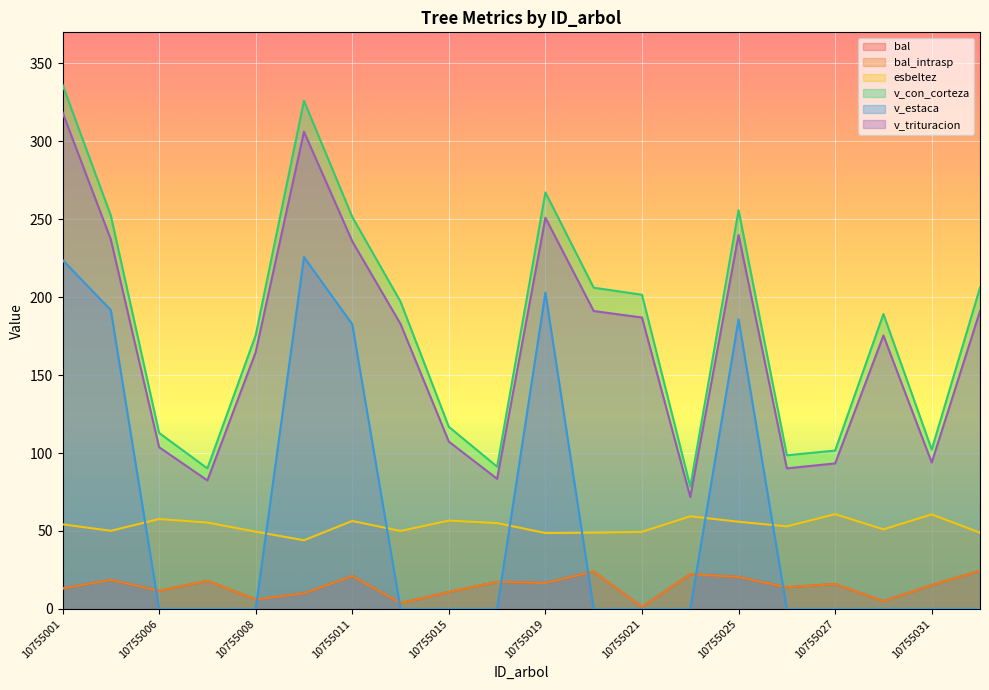

How many data points does each series have?

20